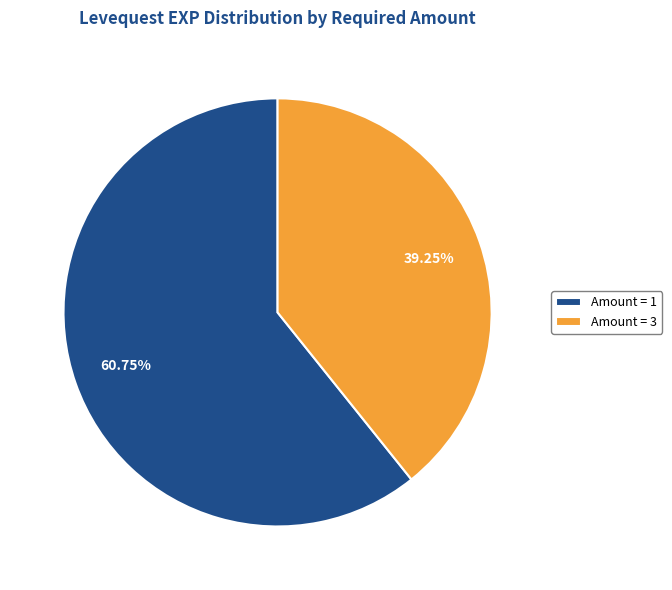

Do Amount = 1 and Amount = 3 together represent more than half of the pie?

Yes